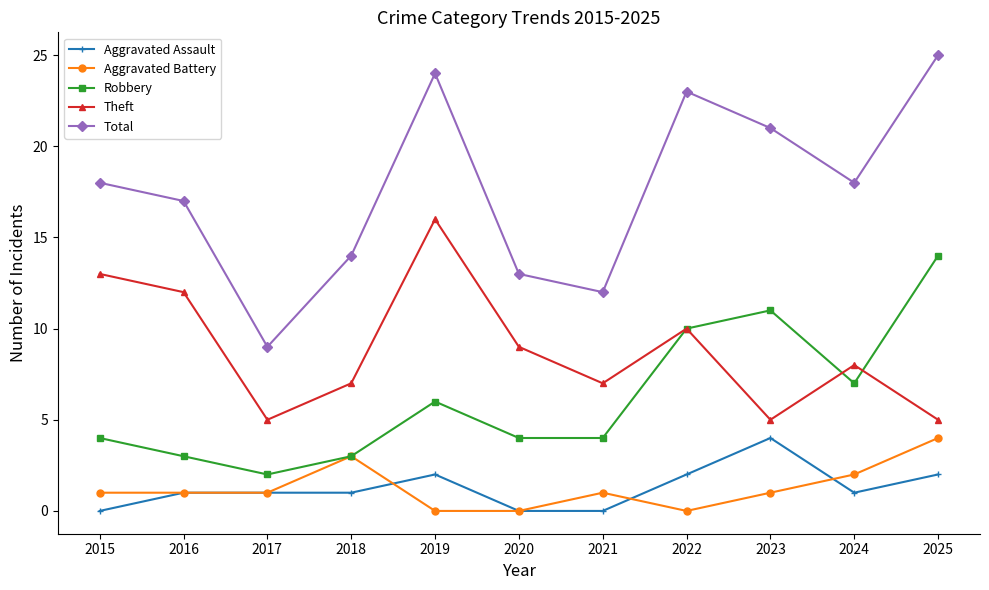

True or false: Theft and Aggravated Battery intersect in this chart.

False